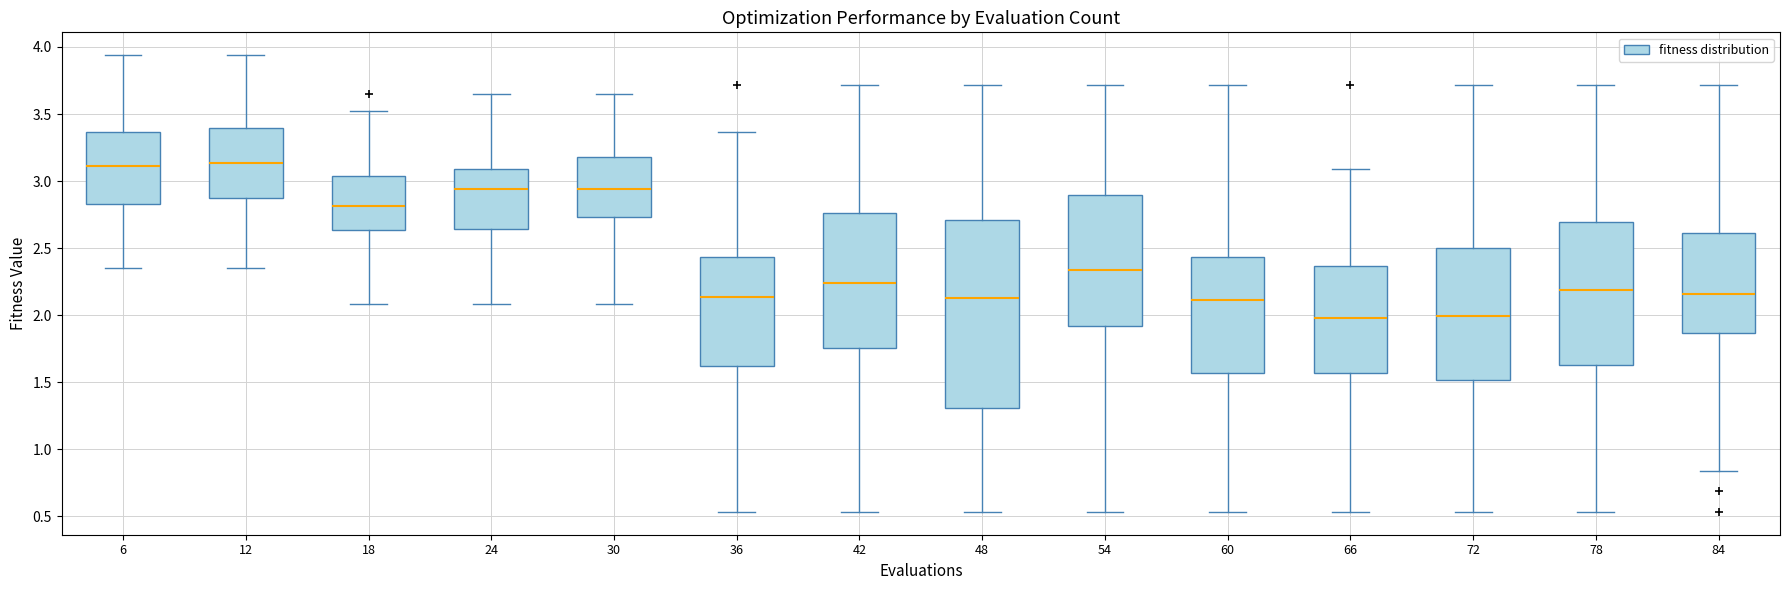

Reading left to right, read every box against the y-axis: the position of its median line, the range the box covers, and the ends of its whiskers. The values are not printed on the chart, so give them approximately, as read against the axis.

6: median 3.10, box 2.85 to 3.35, whiskers 2.35 to 3.95
12: median 3.15, box 2.85 to 3.40, whiskers 2.35 to 3.95
18: median 2.80, box 2.65 to 3.05, whiskers 2.10 to 3.50
24: median 2.95, box 2.65 to 3.10, whiskers 2.10 to 3.65
30: median 2.95, box 2.75 to 3.20, whiskers 2.10 to 3.65
36: median 2.15, box 1.60 to 2.45, whiskers 0.55 to 3.35
42: median 2.25, box 1.75 to 2.75, whiskers 0.55 to 3.70
48: median 2.15, box 1.30 to 2.70, whiskers 0.55 to 3.70
54: median 2.35, box 1.90 to 2.90, whiskers 0.55 to 3.70
60: median 2.10, box 1.55 to 2.45, whiskers 0.55 to 3.70
66: median 2.00, box 1.55 to 2.35, whiskers 0.55 to 3.10
72: median 2.00, box 1.50 to 2.50, whiskers 0.55 to 3.70
78: median 2.20, box 1.65 to 2.70, whiskers 0.55 to 3.70
84: median 2.15, box 1.85 to 2.60, whiskers 0.85 to 3.70